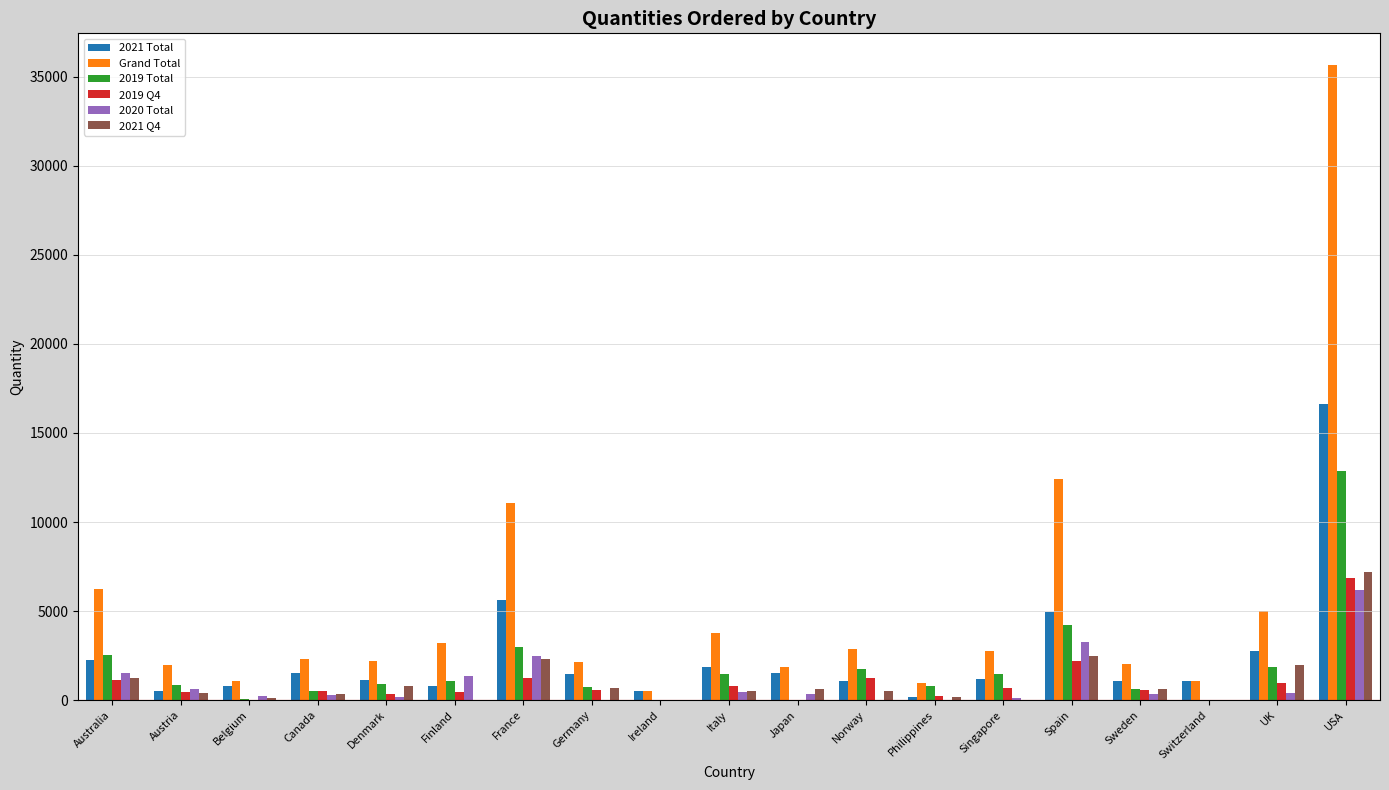

The value of 2020 Total at Switzerland is 0. True or false?

True